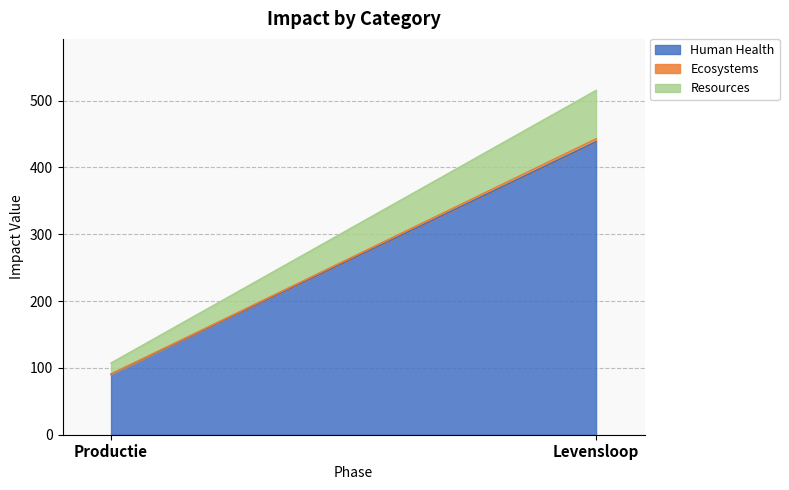

The value of Ecosystems at Levensloop is 4.3. True or false?

True